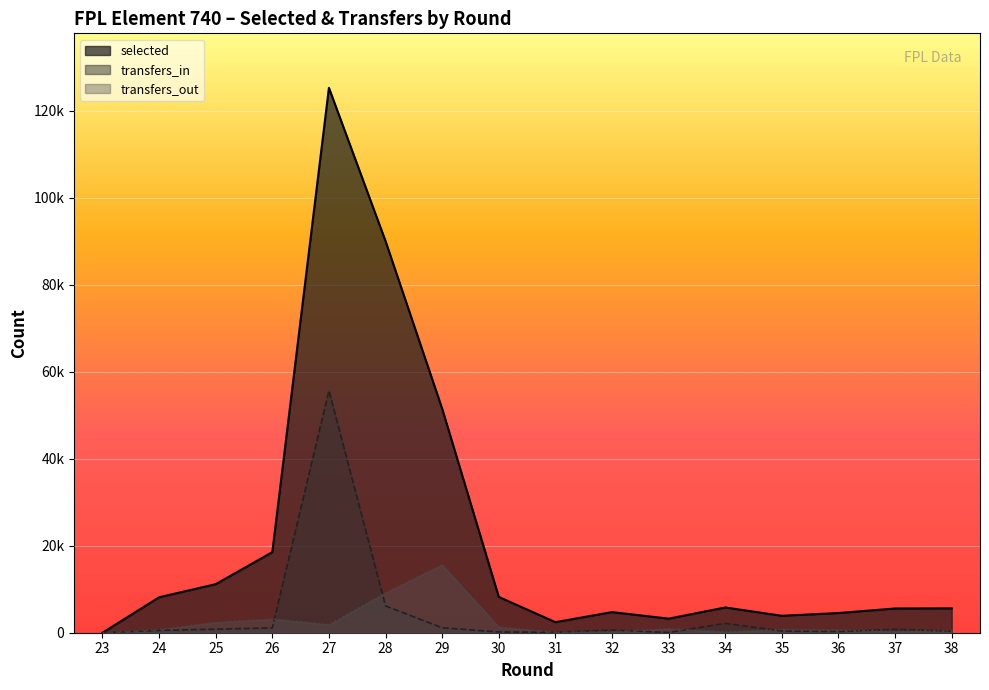

The transfers_out series shows 916 at 33. True or false?

True